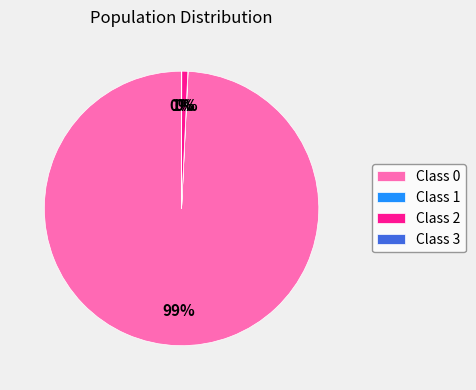

Does any single category account for the majority?

Yes